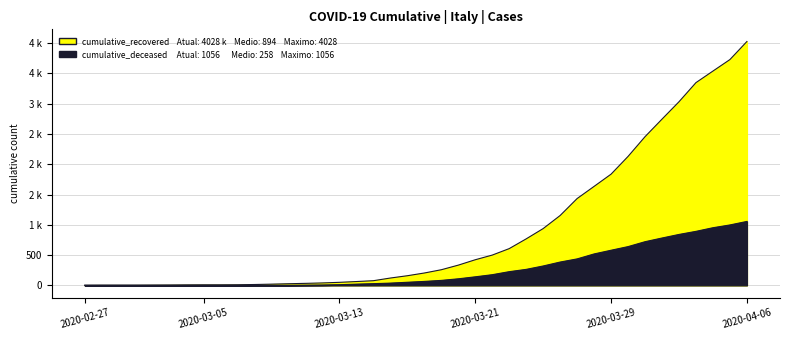

Which series has the widest spread of values?

cumulative_recovered